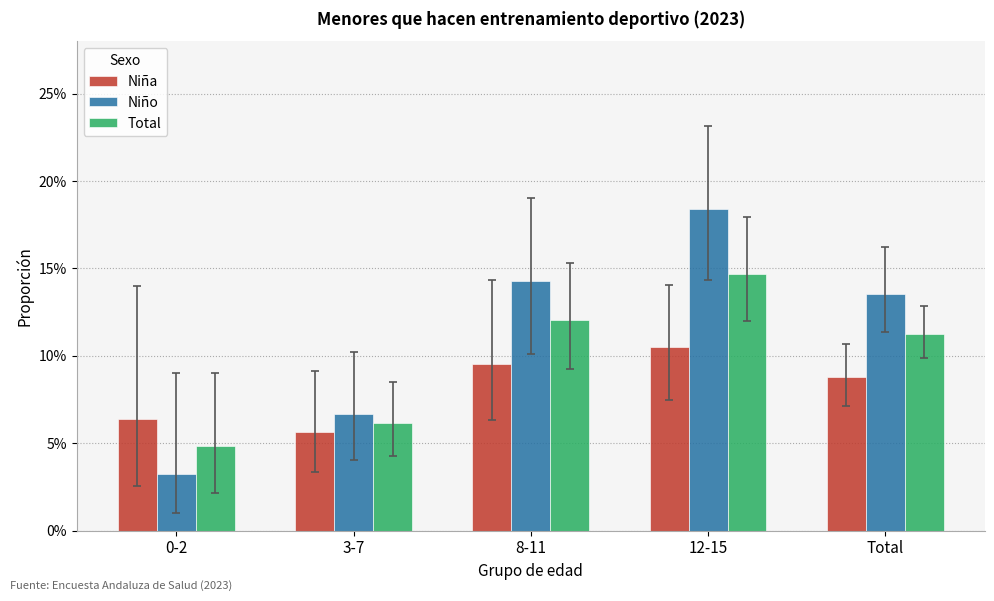

Which has a higher value, 8-11 or 3-7?

8-11